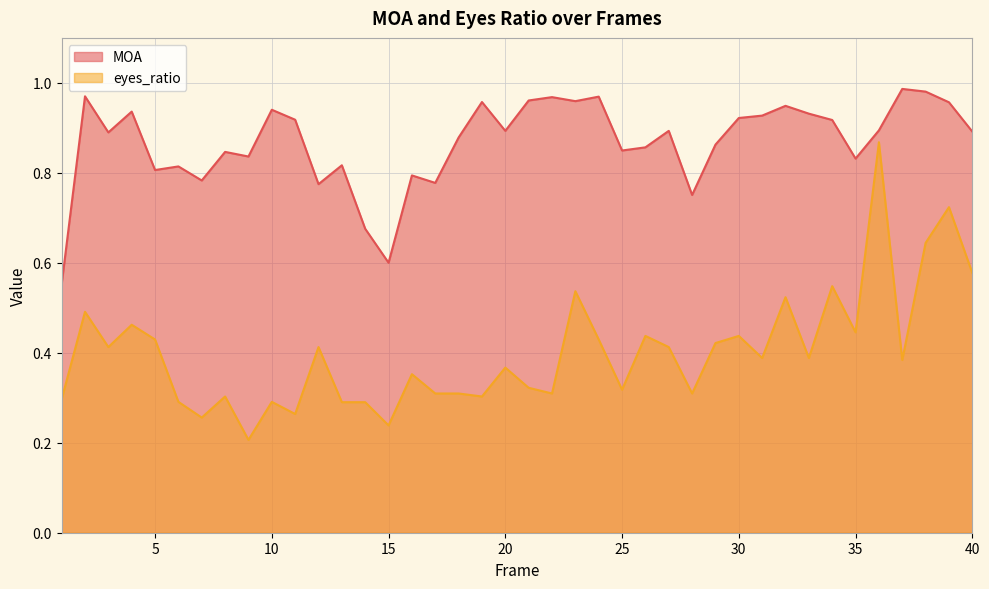

What is the total value across all series at 1?

0.8